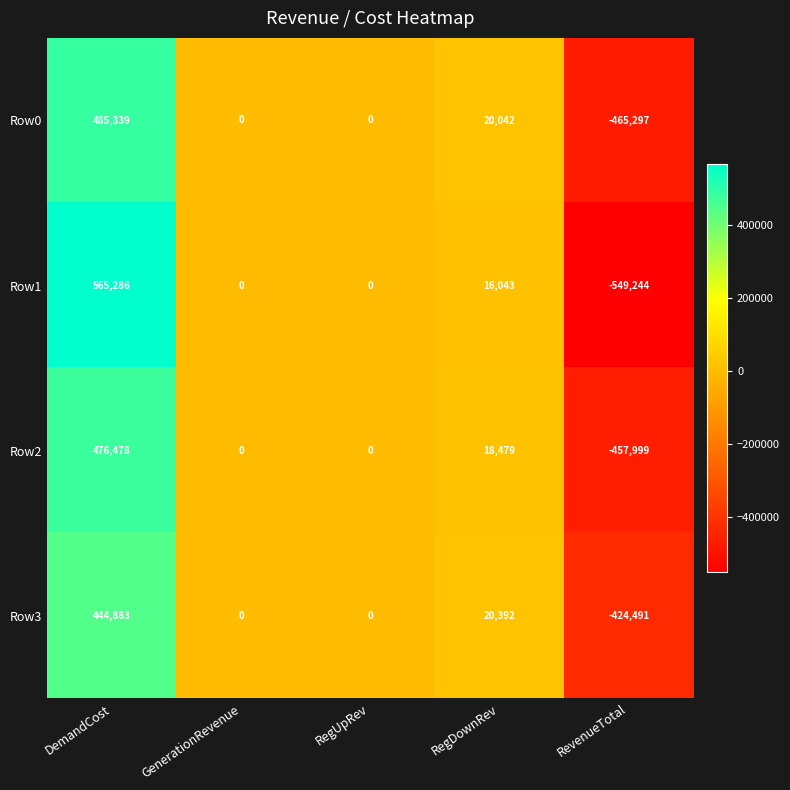

Reading right to left, what are all the values shown in this chart?

Row0: RevenueTotal=-465297	RegDownRev=20042	RegUpRev=0	GenerationRevenue=0	DemandCost=485339
Row1: RevenueTotal=-549244	RegDownRev=16043	RegUpRev=0	GenerationRevenue=0	DemandCost=565286
Row2: RevenueTotal=-457999	RegDownRev=18479	RegUpRev=0	GenerationRevenue=0	DemandCost=476478
Row3: RevenueTotal=-424491	RegDownRev=20392	RegUpRev=0	GenerationRevenue=0	DemandCost=444883